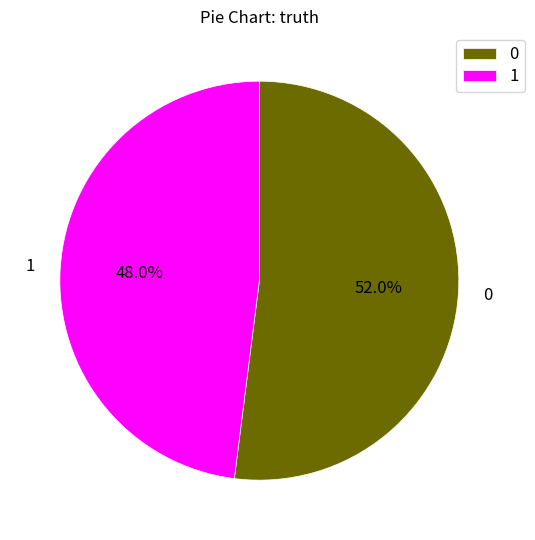

Which slice is the smallest?

1